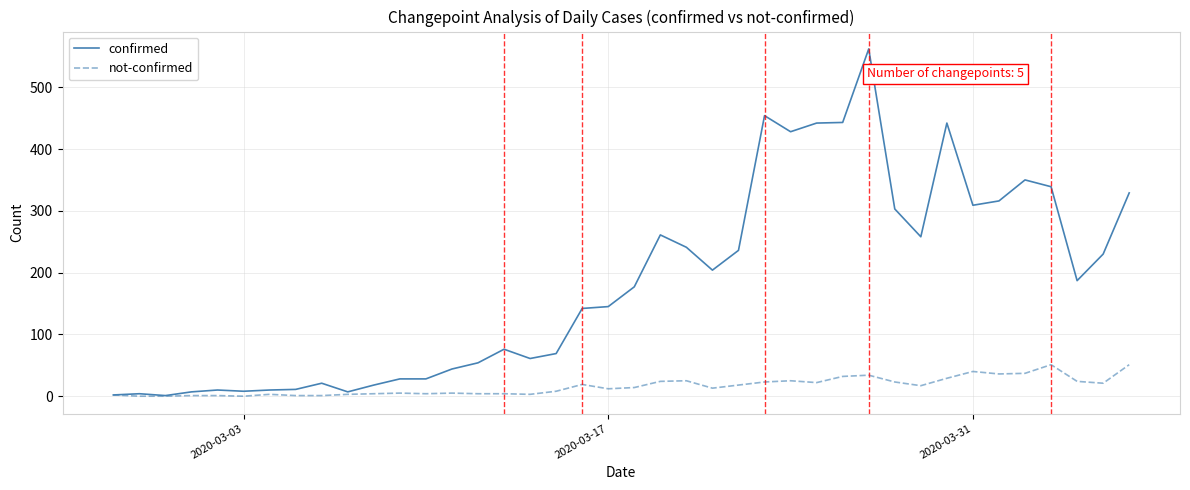

What is the maximum value shown in the chart?

562